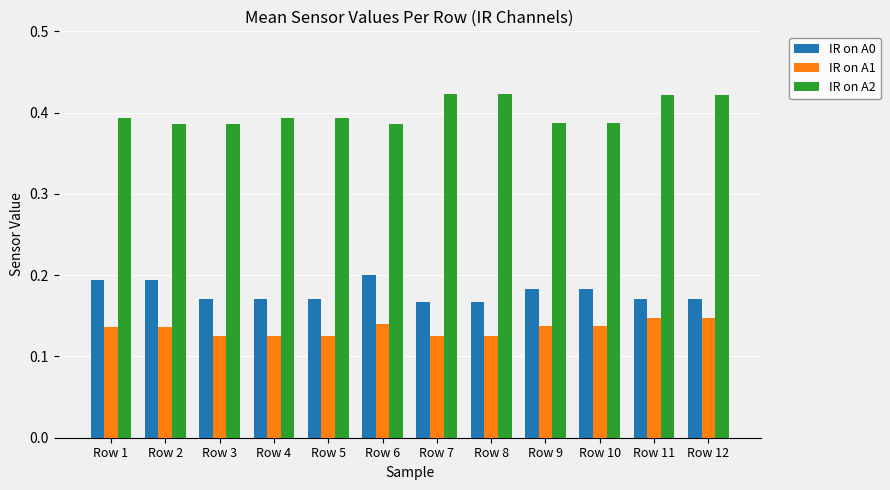

What are all the series names shown in the legend?

IR on A0, IR on A1, IR on A2